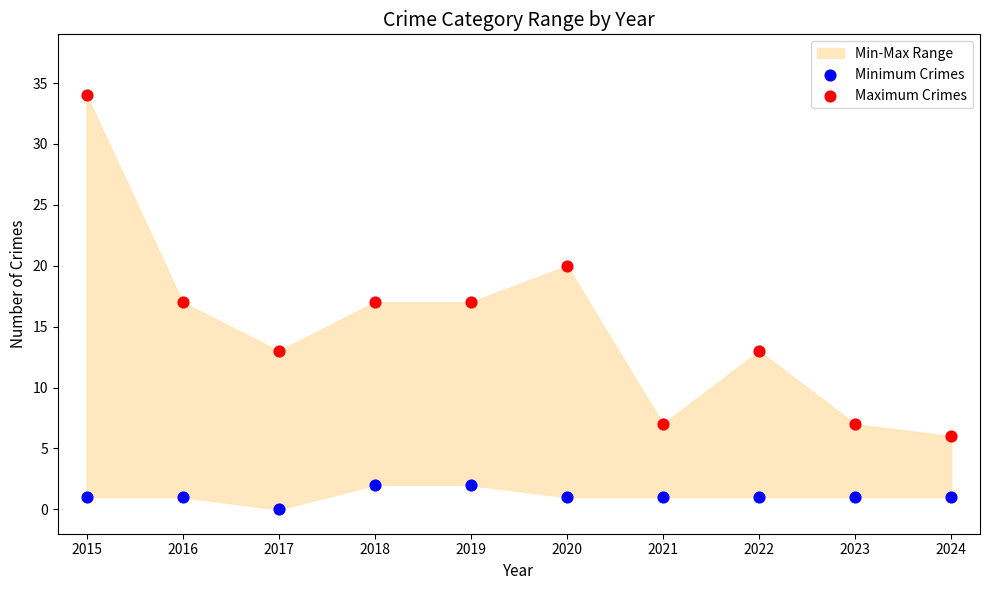

Across all data points, what is the range of X values (max minus min)?

9